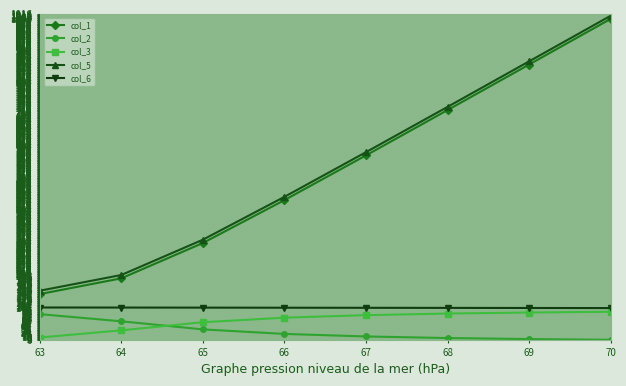

Which label corresponds to the largest value in the chart?

70